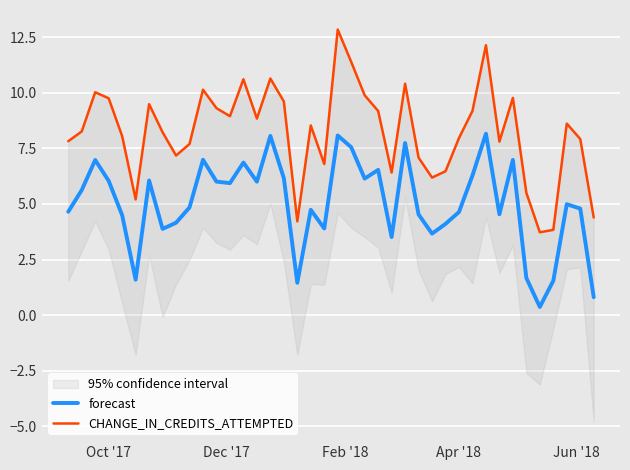

How many categories are shown in the chart?

40